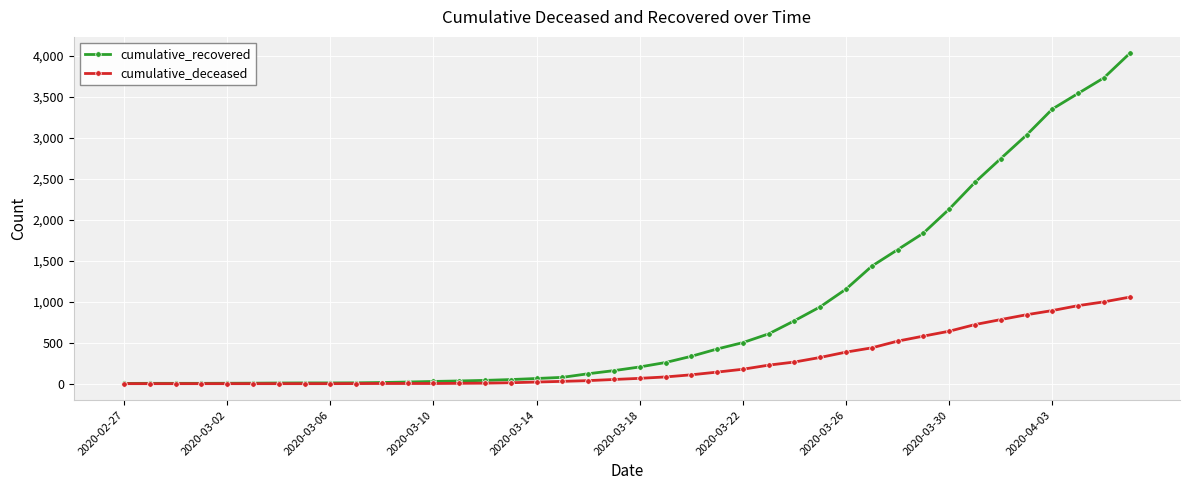

What are all the series names shown in the legend?

cumulative_recovered, cumulative_deceased